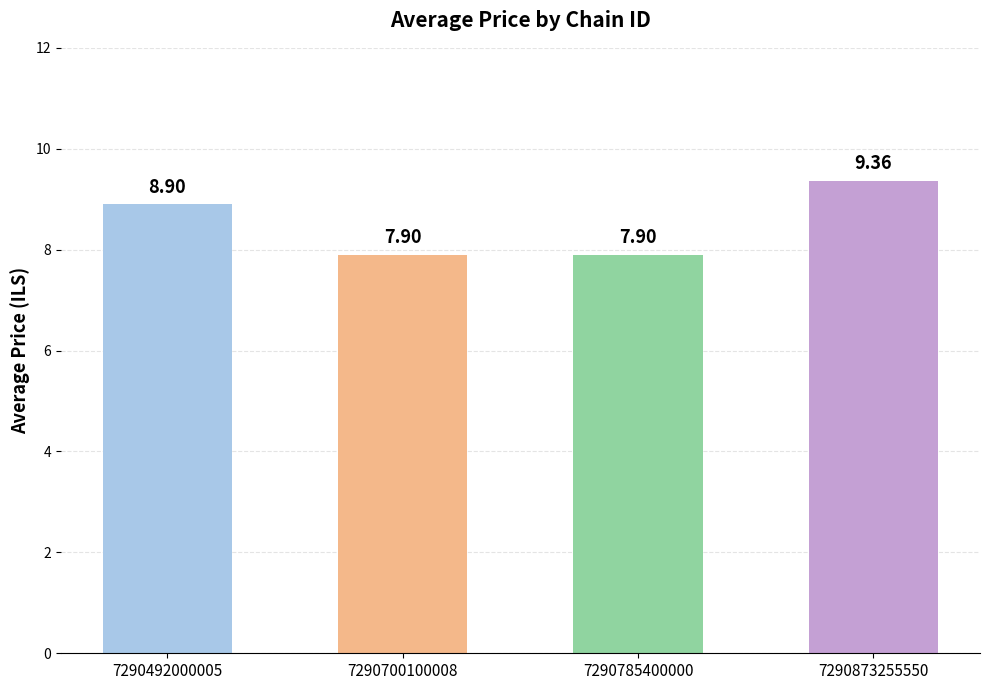

Reading left to right, list all the values displayed in this chart.

8.9	7.9	7.9	9.4